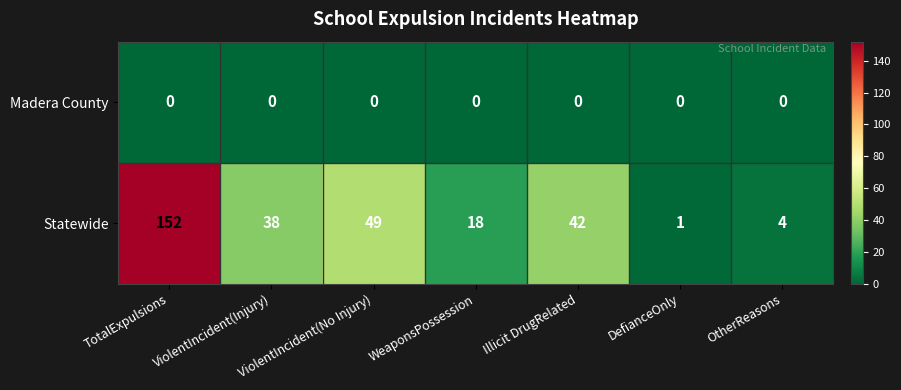

What is the difference between the maximum and minimum values in the Statewide series?

151